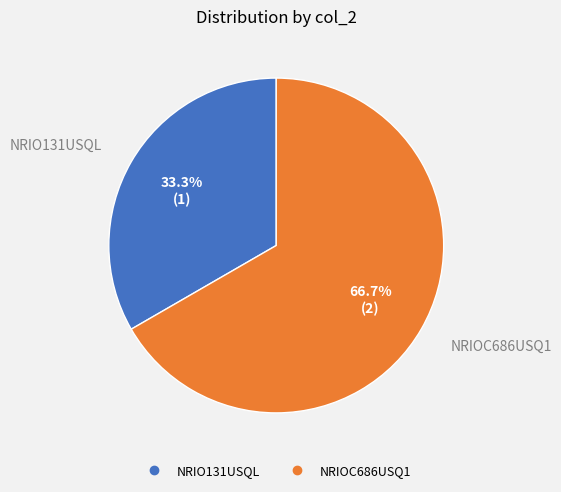

Count the number of slices in the pie.

2